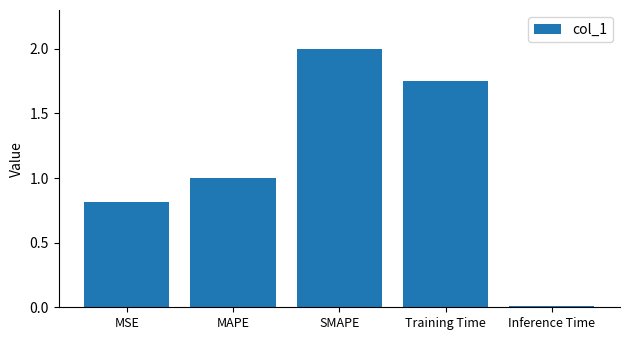

What is the maximum value shown in the chart?

2.0